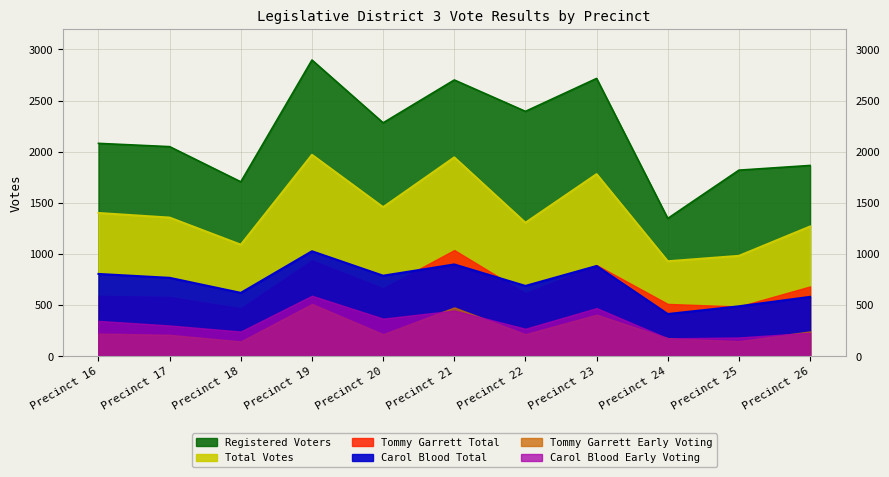

True or false: Total Votes and Carol Blood Total intersect in this chart.

False